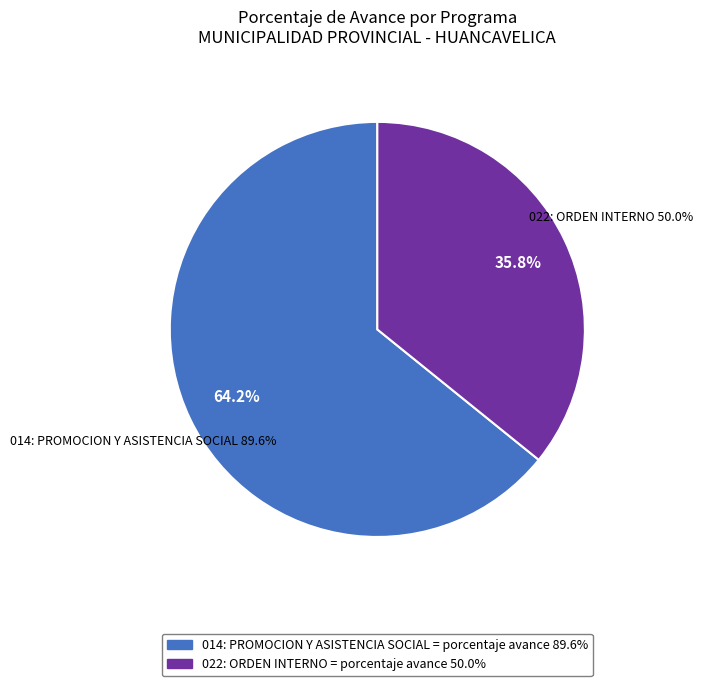

What percentage is NOT represented by 014: PROMOCION Y ASISTENCIA SOCIAL 89.6%?

35.8%